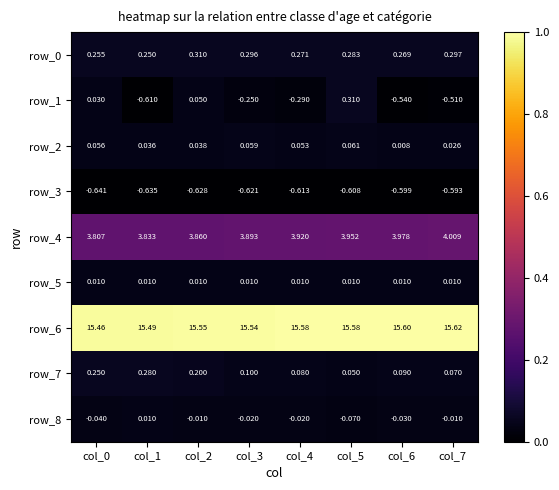

At which category is the sum across all series the highest?

col_5